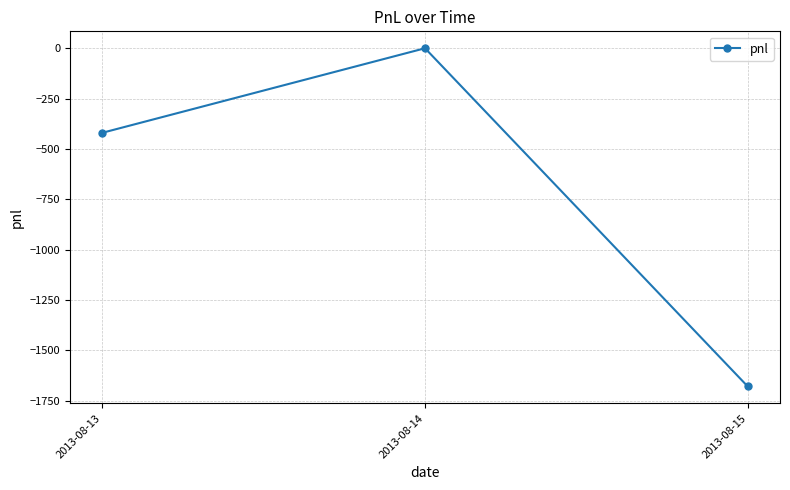

What is the smallest value displayed?

-1680